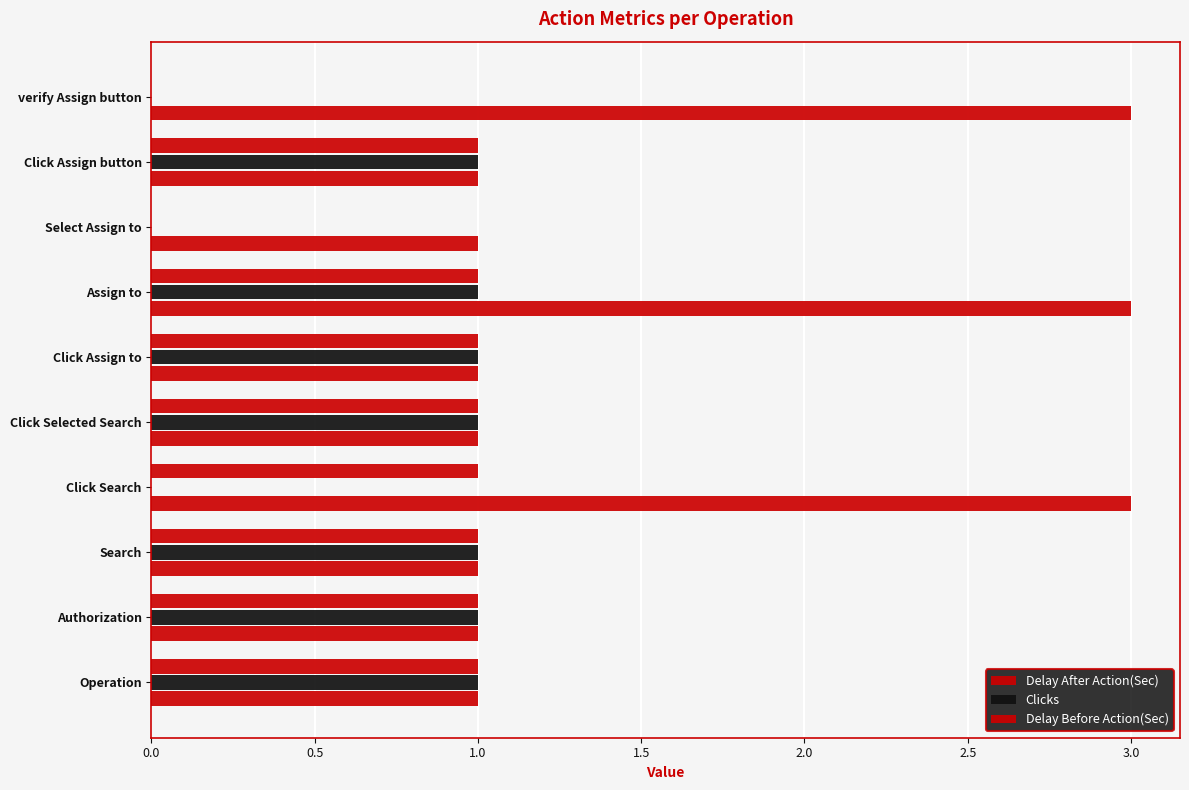

How many categories are shown in the chart?

10